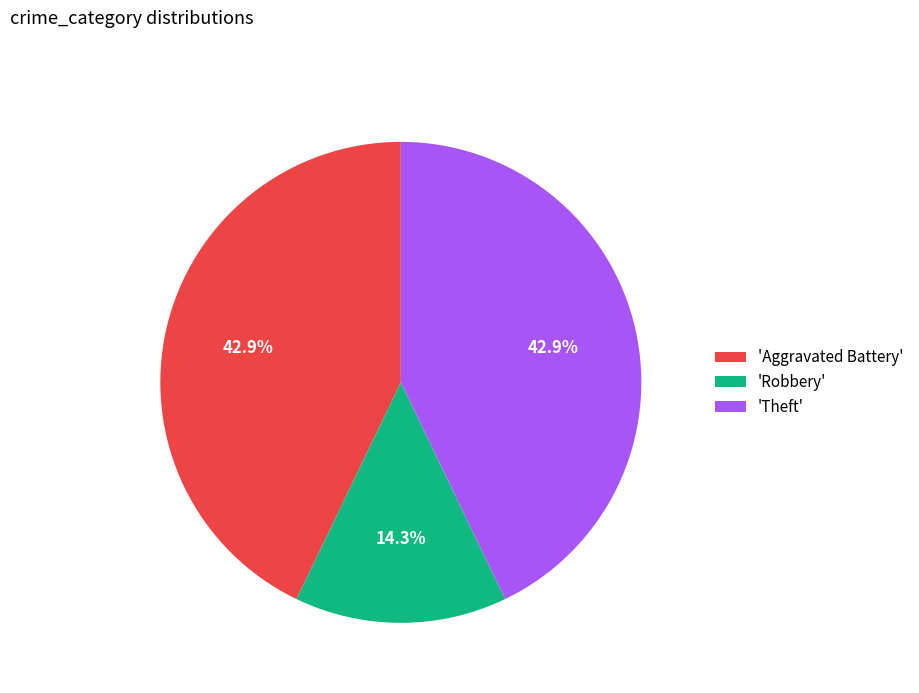

To the nearest percent, what is the difference between the largest and smallest slice percentages?

29%